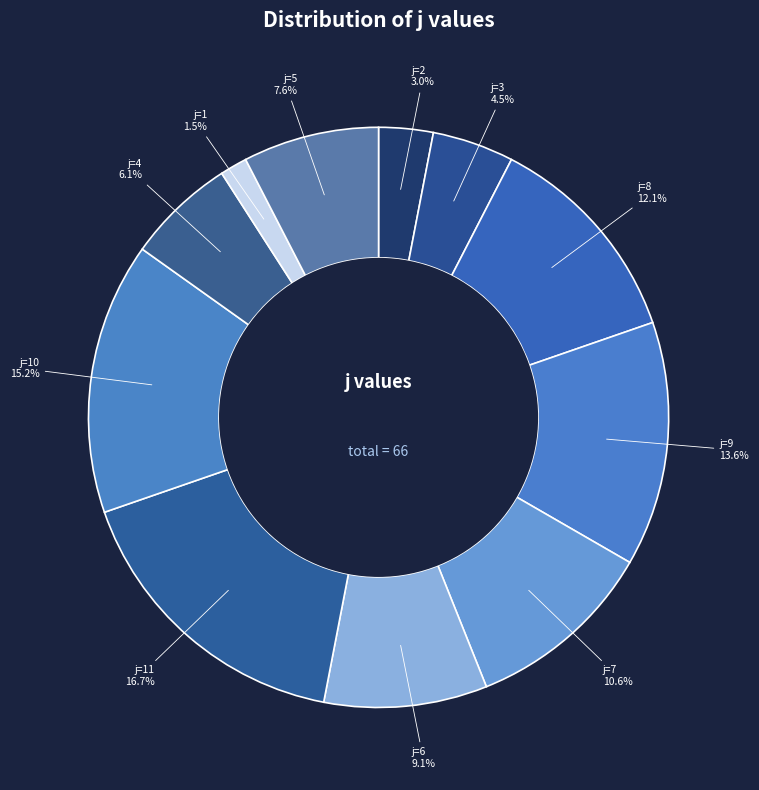

Is there any slice that represents more than half of the pie?

No